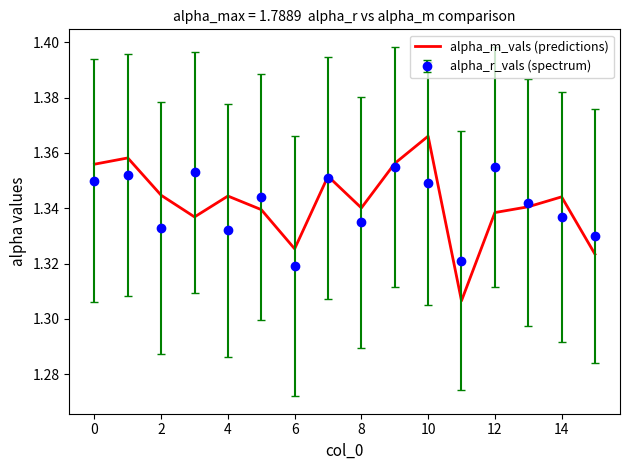

List the series in order of their peak value, highest first.

alpha_m_vals (predictions), alpha_r_vals (spectrum)